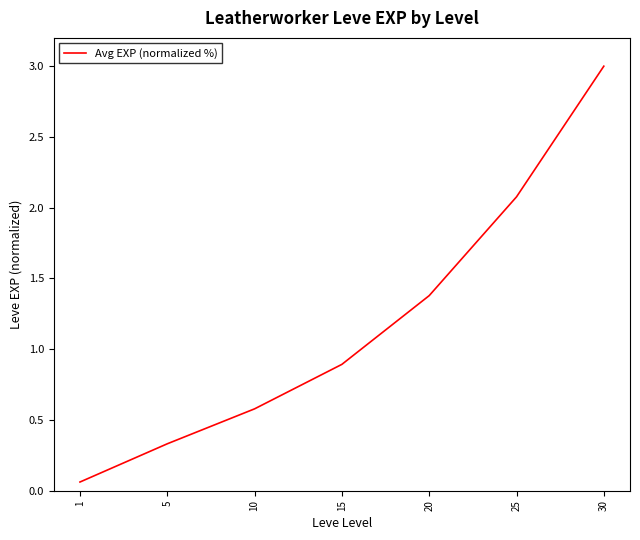

Approximately how many times larger is the value at 20 compared to 30?

0.5